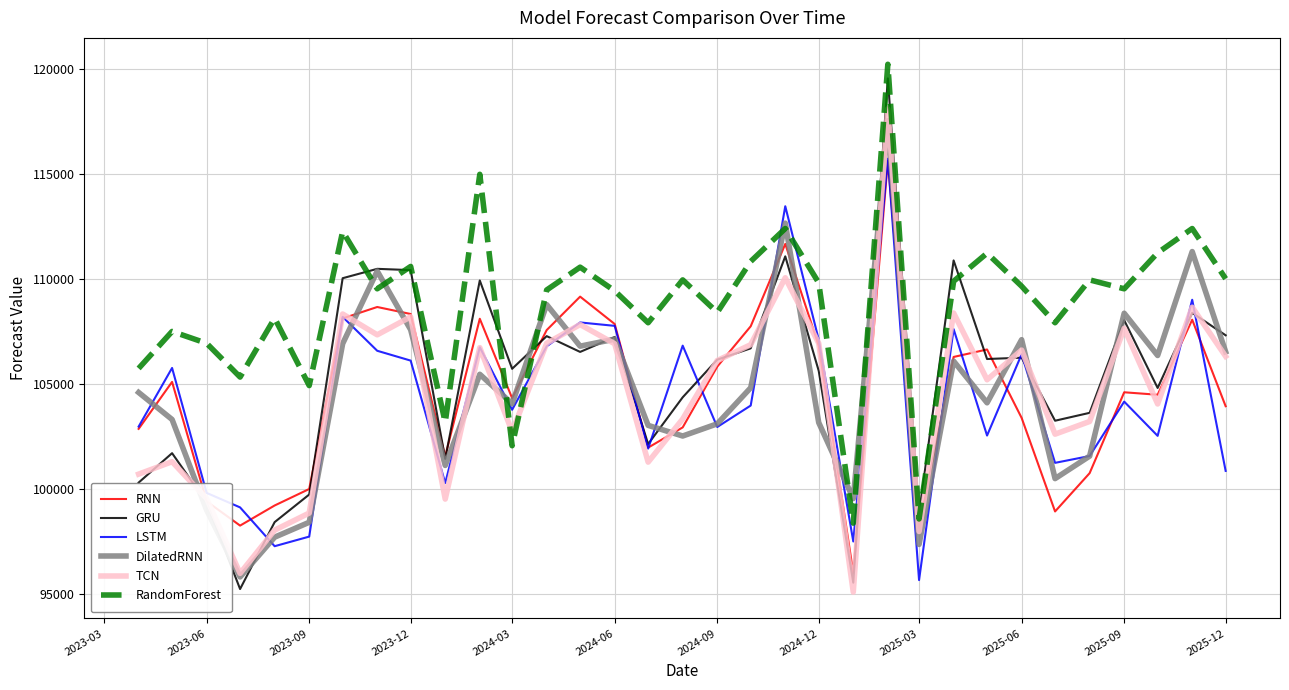

Which series has the largest total across all categories?

RandomForest